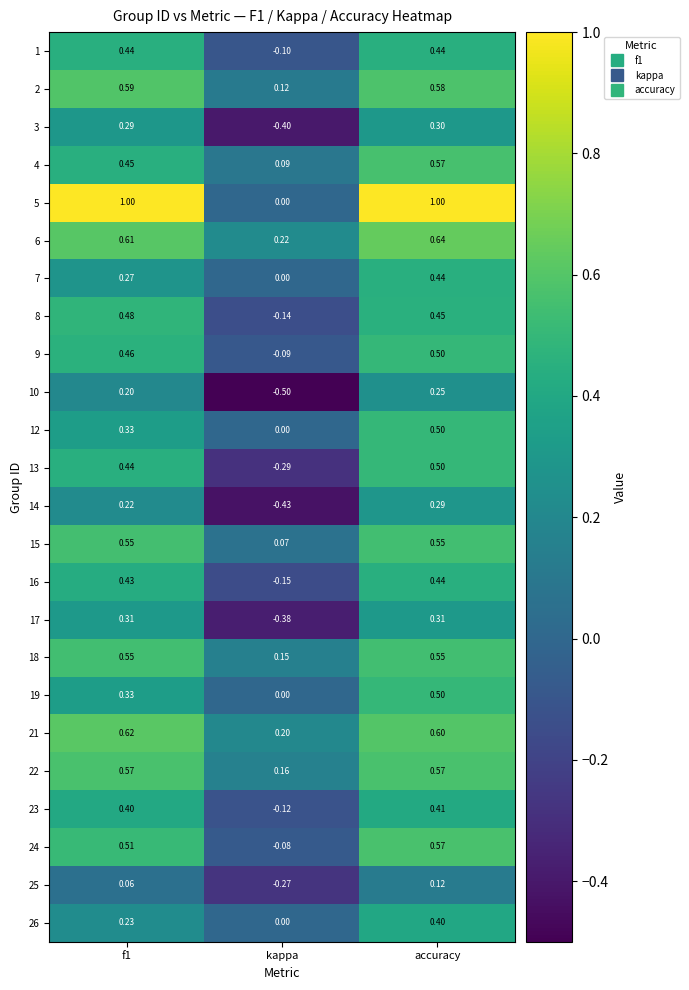

Where is 13 nearest to the value 0?

kappa